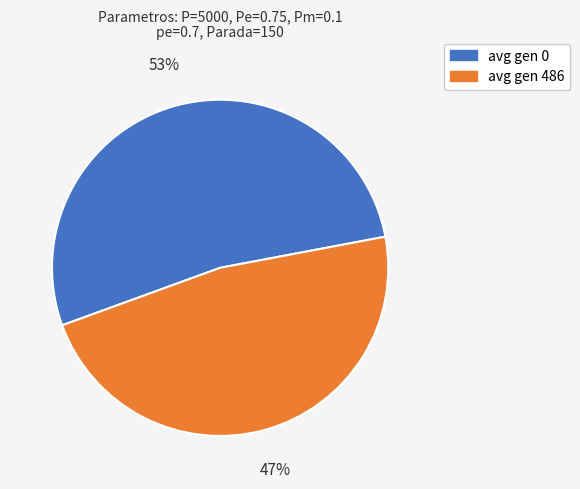

Which has a higher value, avg gen 486 or avg gen 0?

avg gen 0